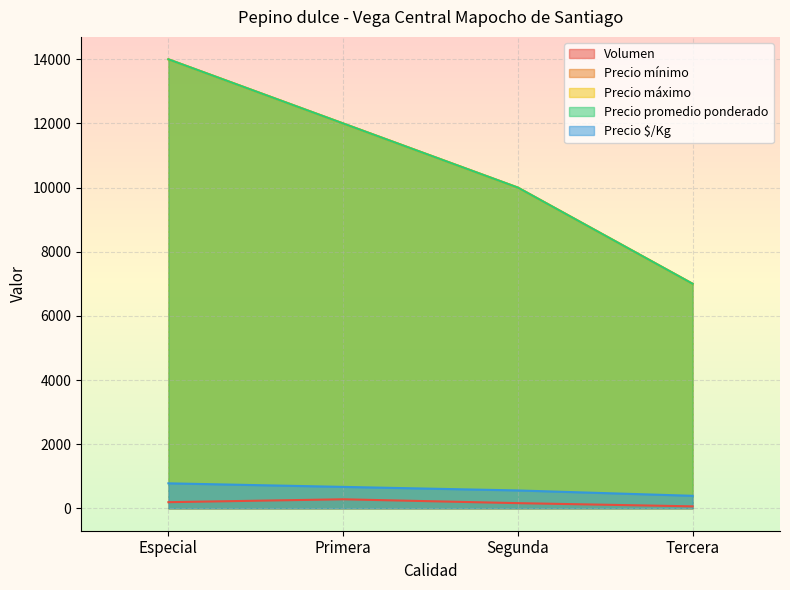

What is the spread (max minus min) of values at Especial?

13810